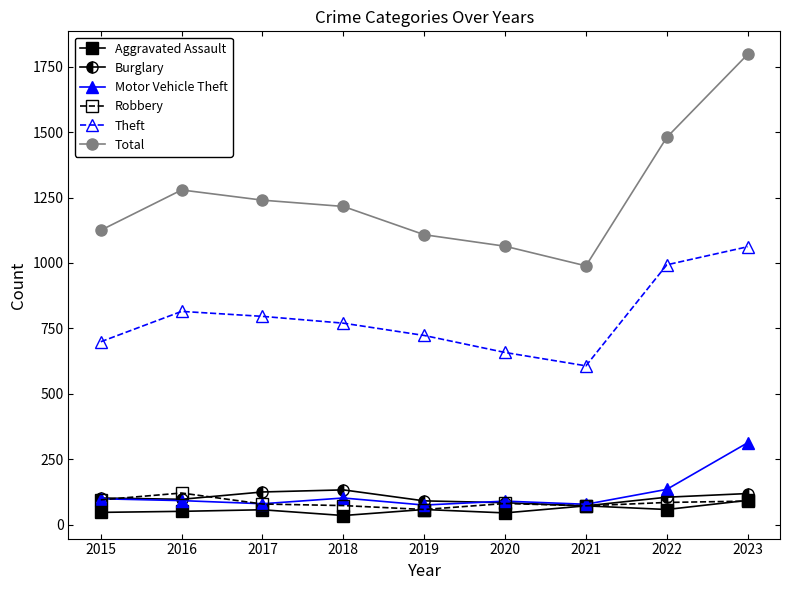

True or false: Total and Motor Vehicle Theft intersect in this chart.

False